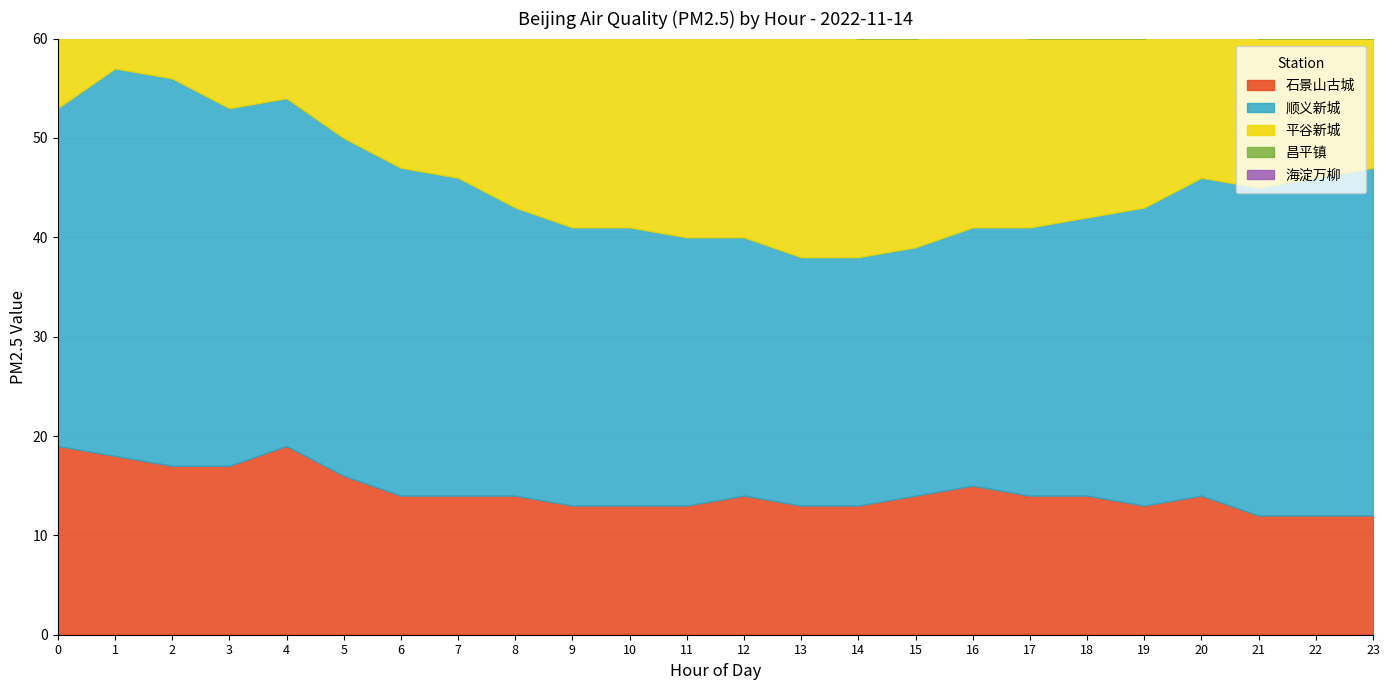

Between 19 and 1, which is larger?

1